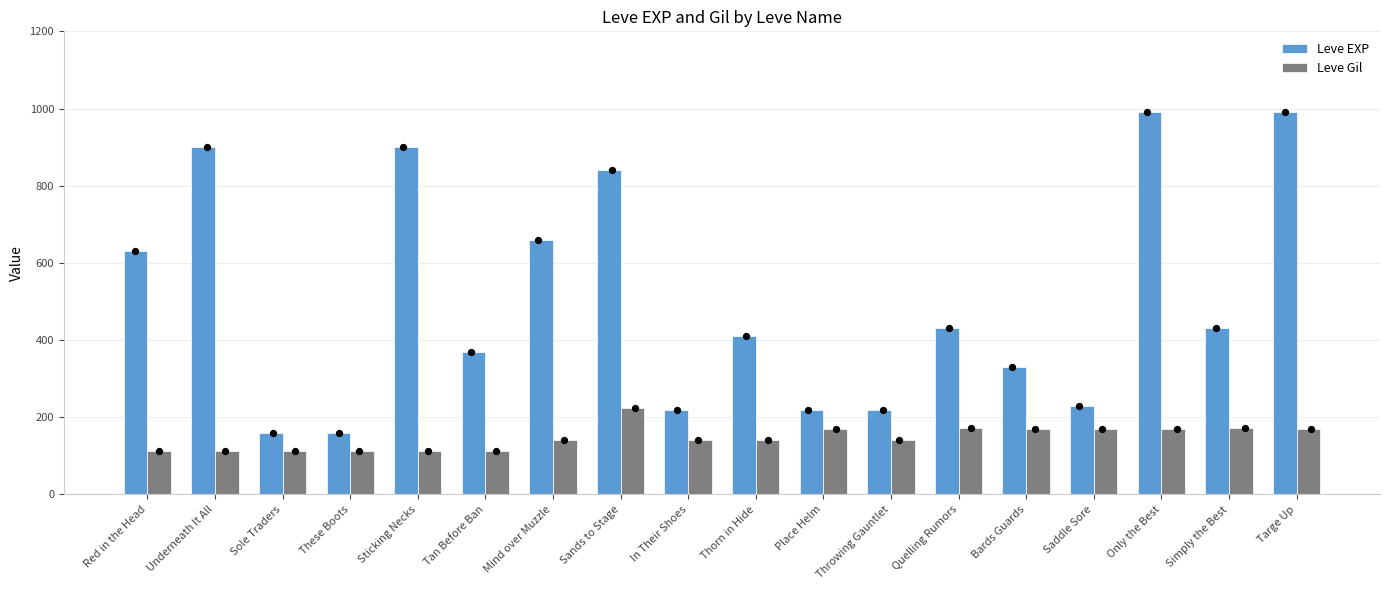

At how many categories does at least one series exceed 888?

4